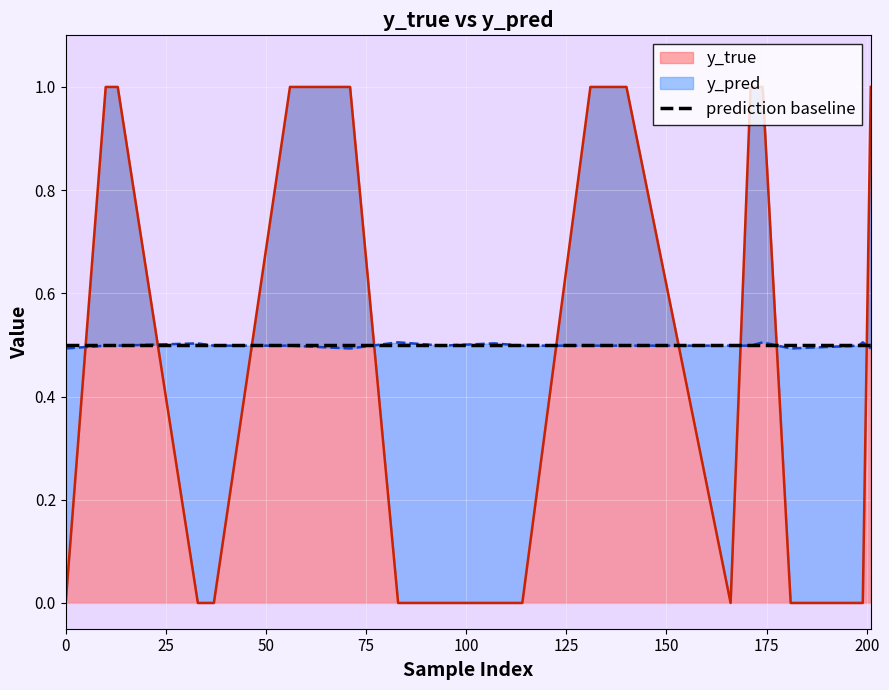

Where do y_true and y_pred first cross each other?

0 and 10